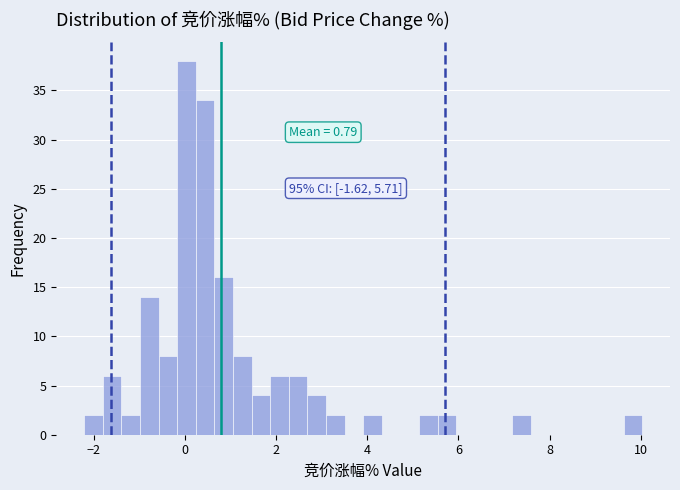

Read against the x-axis, roughly where is the centre of the tallest bar?

0.0